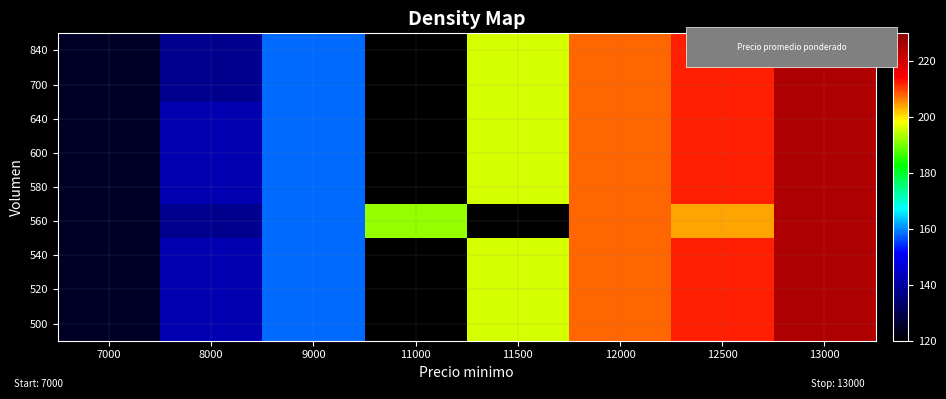

How many data points in 600 are above 196?

3